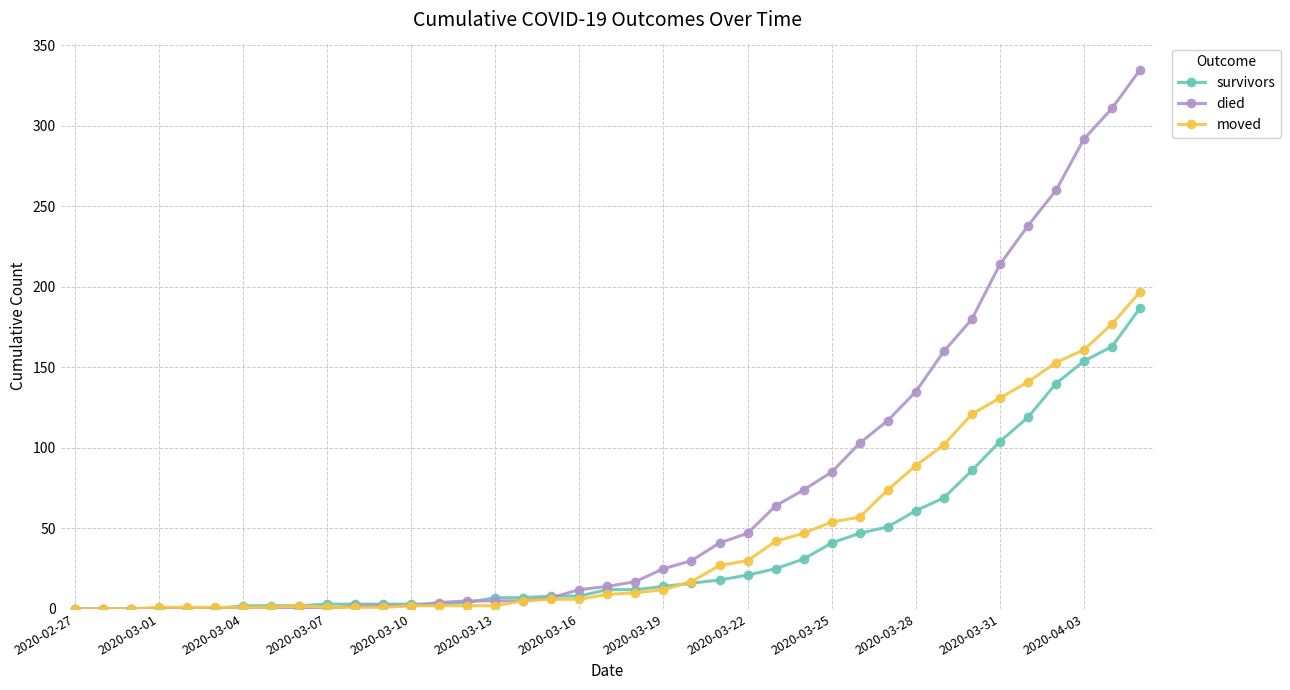

What is the highest value of the survivors series?

187